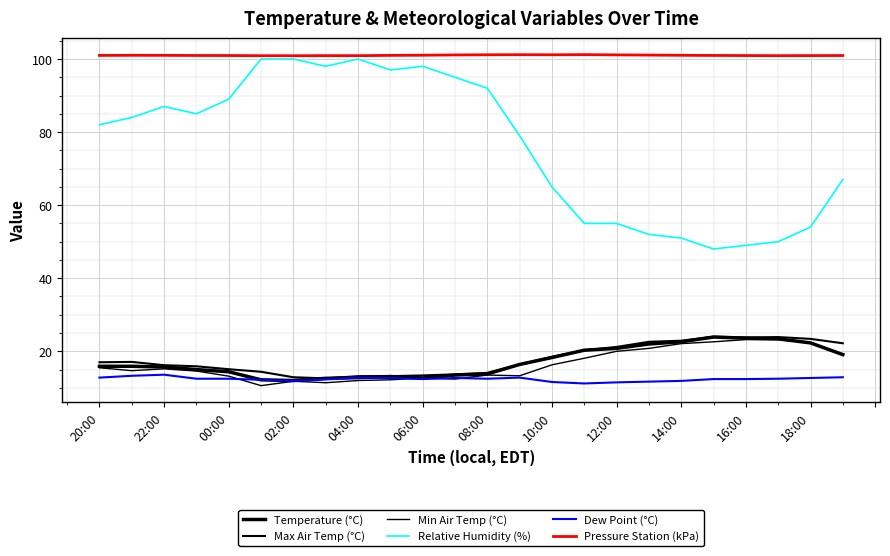

Does the chart have visible grid lines?

Yes